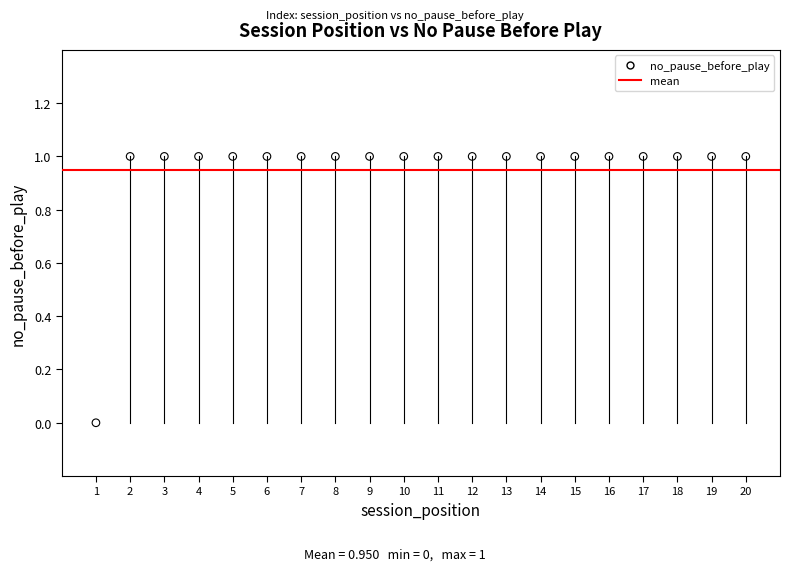

What is the range of X values (max minus min)?

19